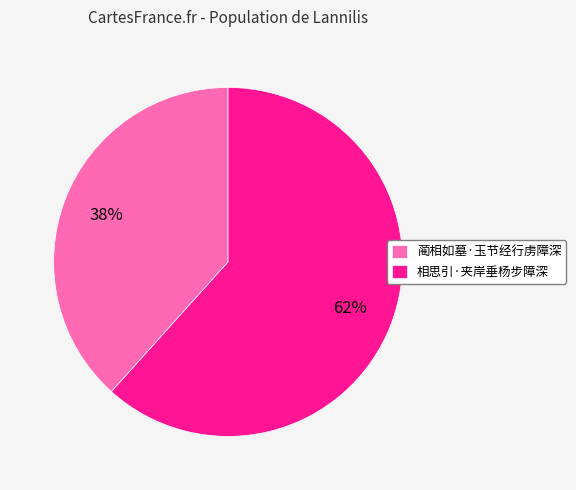

Which category accounts for the majority?

相思引·夹岸垂杨步障深